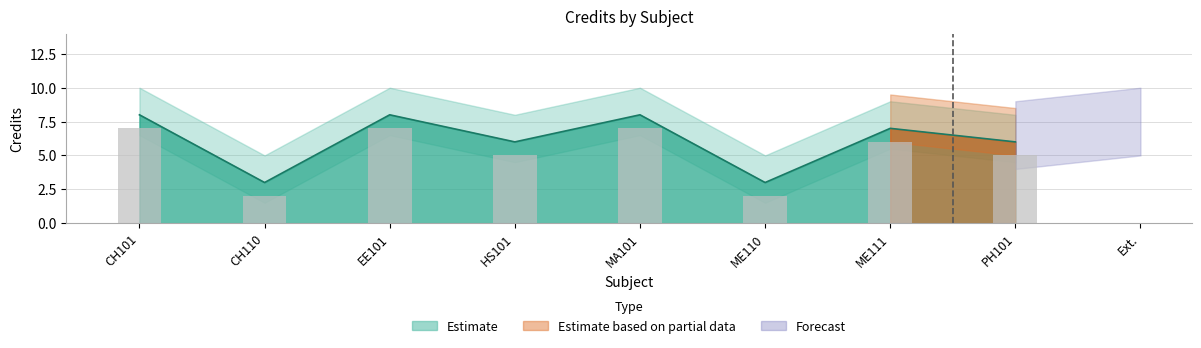

Count the values in the range 5 to 7.

6